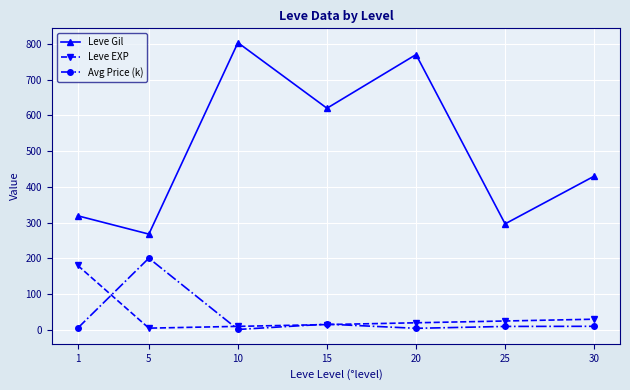

What is the difference between the highest and lowest values at 1?

314.6